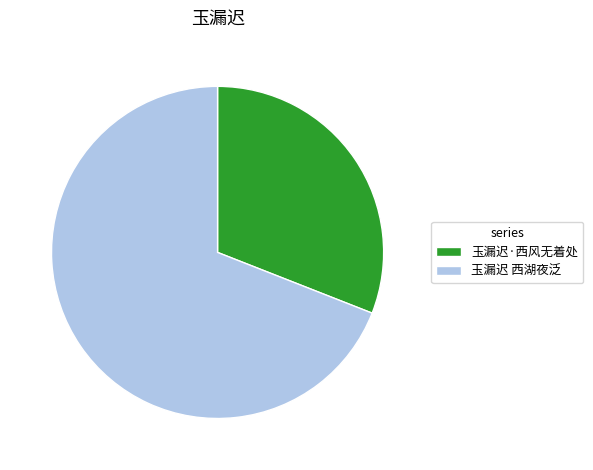

Which slice is the smallest?

玉漏迟·西风无着处